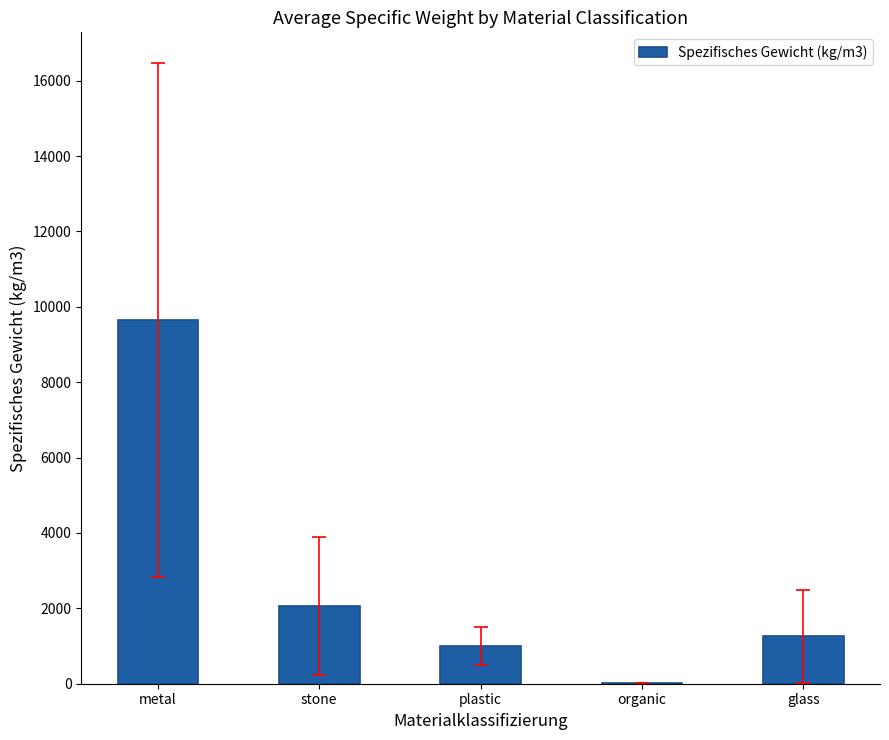

What is the sum of all values?

13989